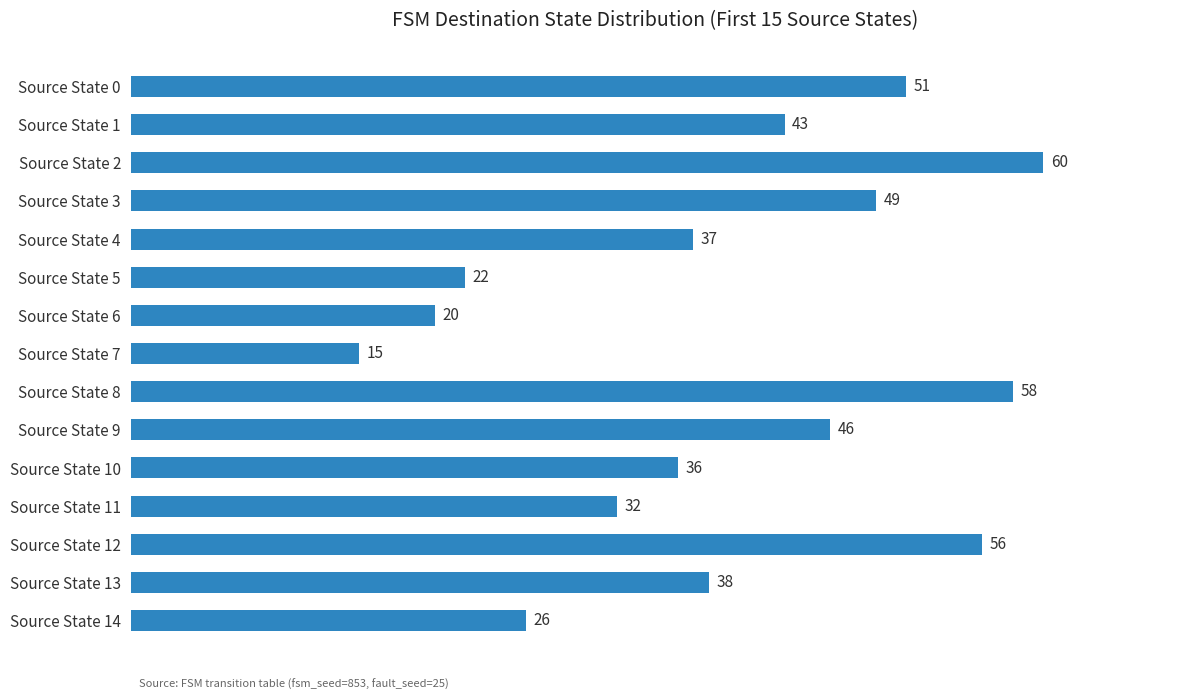

At which label is the value closest to 37?

Source State 4